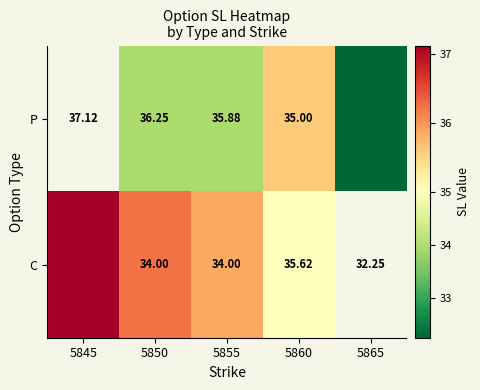

Which series changed the most between 5850 and 5860?

C